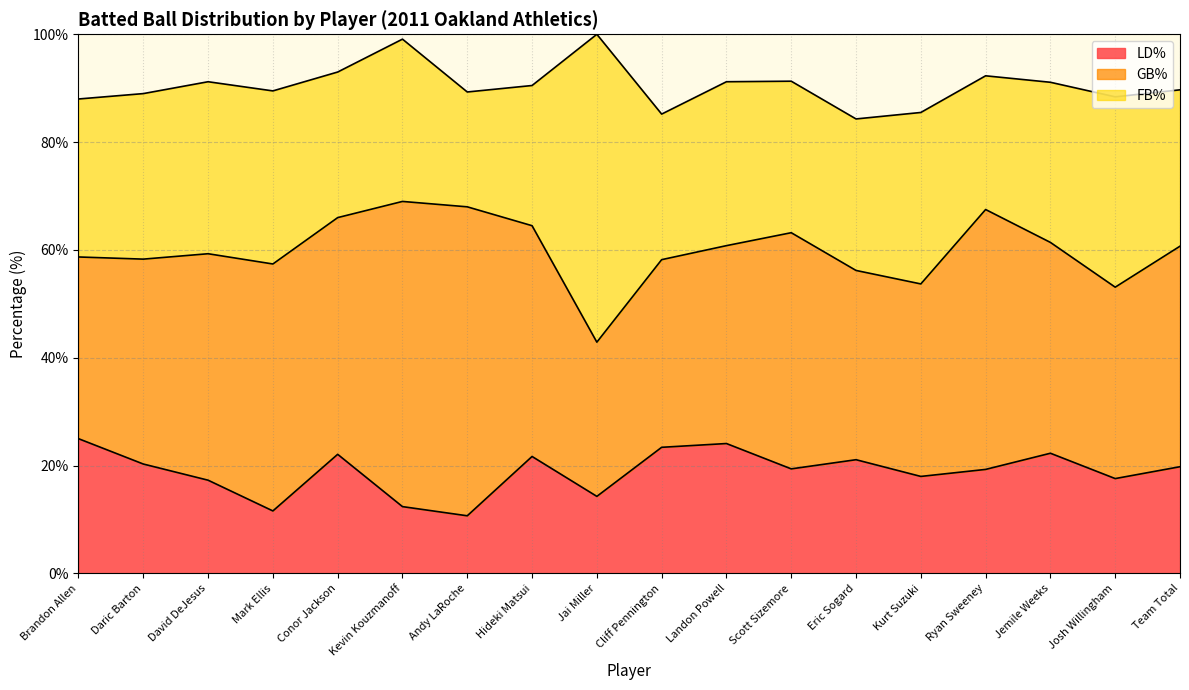

What are all the series names shown in the legend?

LD%, GB%, FB%